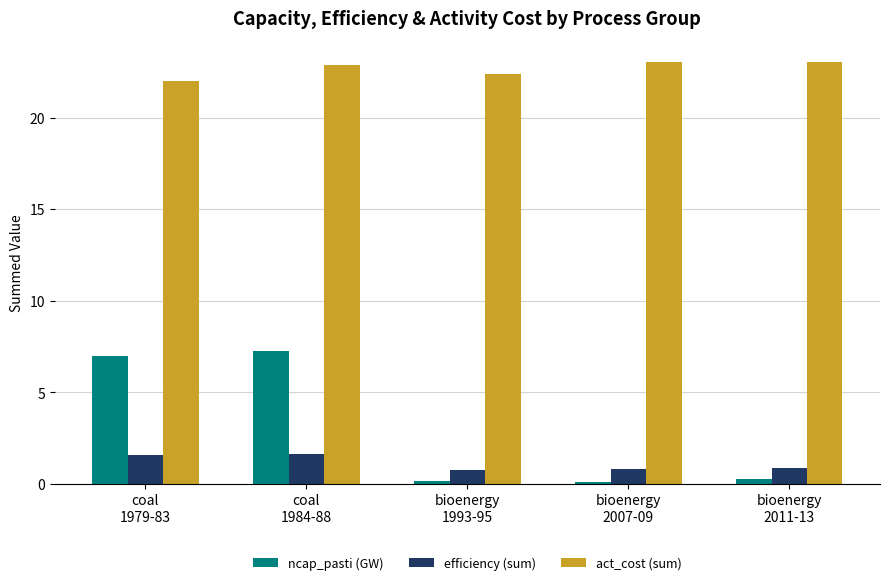

What position from the right is bioenergy
2011-13?

1